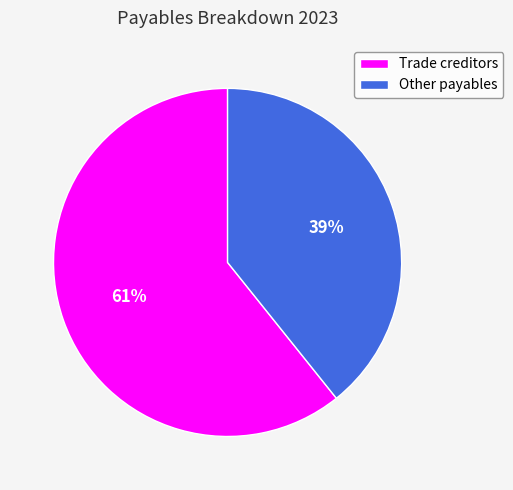

To the nearest percent, what portion does Trade creditors represent?

61%